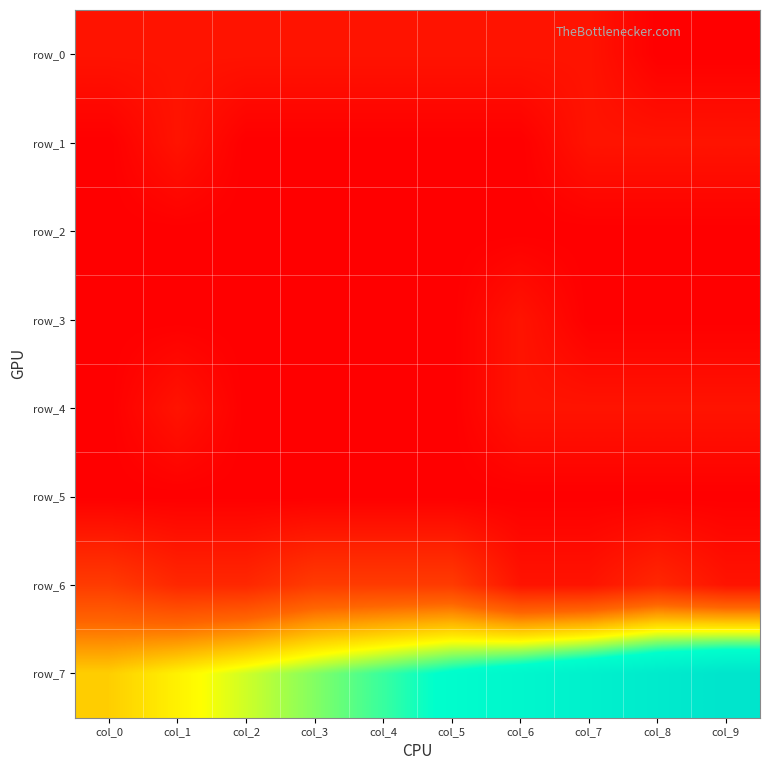

Where is row_4 nearest to the value 0?

col_0